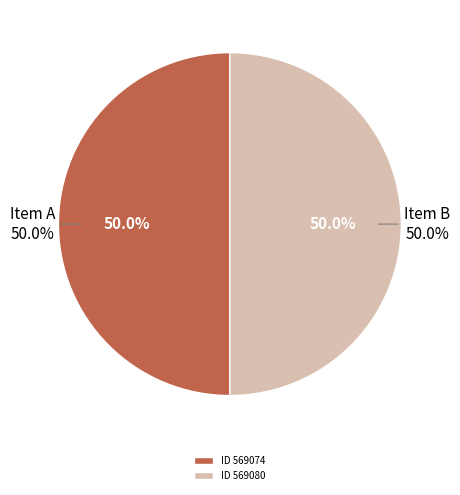

To the nearest percent, what portion does 咏诸功臣像二十六首 其二十 故光禄大夫太子太保兵部尚书赠太保刘忠宣公大夏 represent?

50%